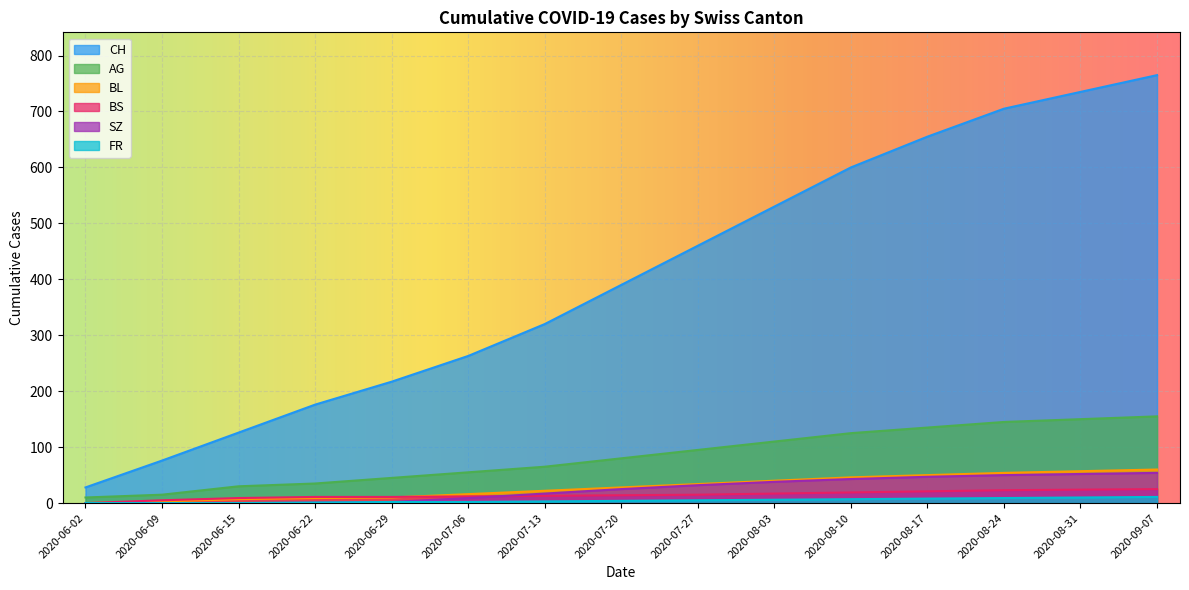

How many lines are shown in the chart?

6